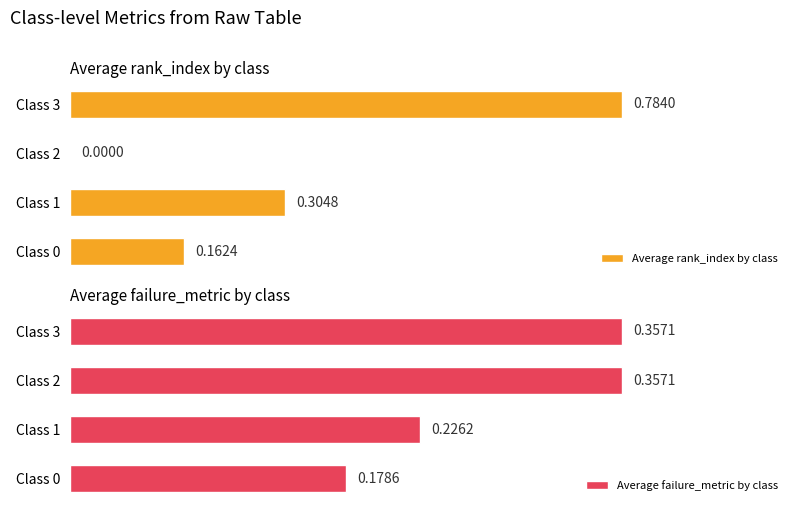

List the series in order of their overall mean, lowest first.

Average failure_metric by class, Average rank_index by class